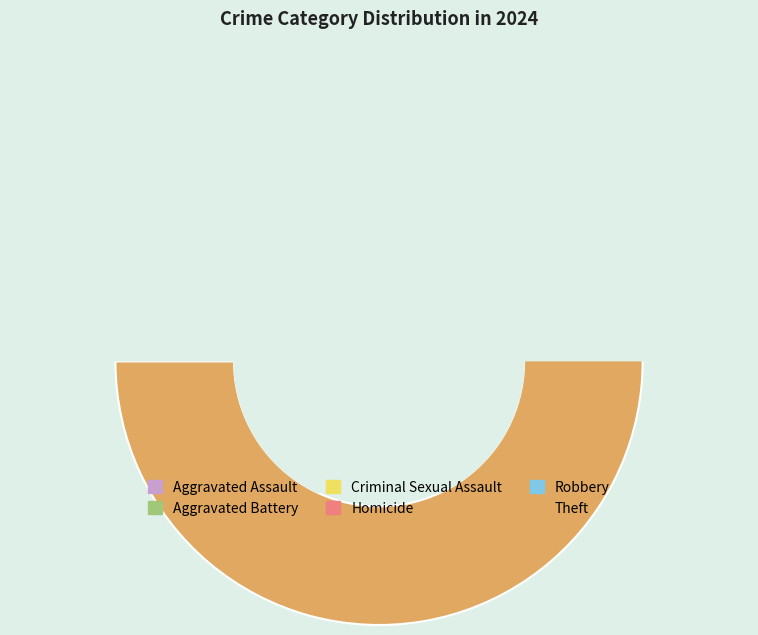

Which slice is the largest?

Theft